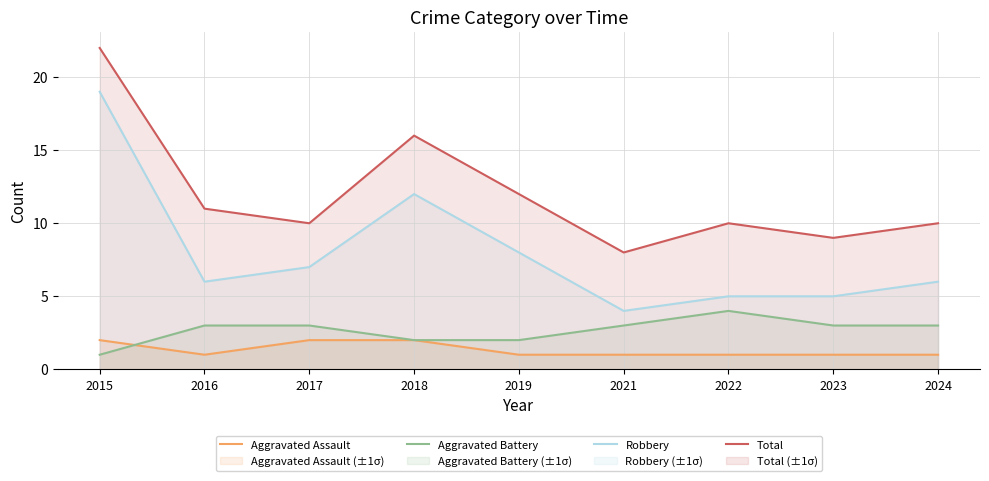

Reading left to right, what are all the values shown in this chart?

Aggravated Assault: 2	1	2	2	1	1	1	1	1
Aggravated Battery: 1	3	3	2	2	3	4	3	3
Robbery: 19	6	7	12	8	4	5	5	6
Total: 22	11	10	16	12	8	10	9	10